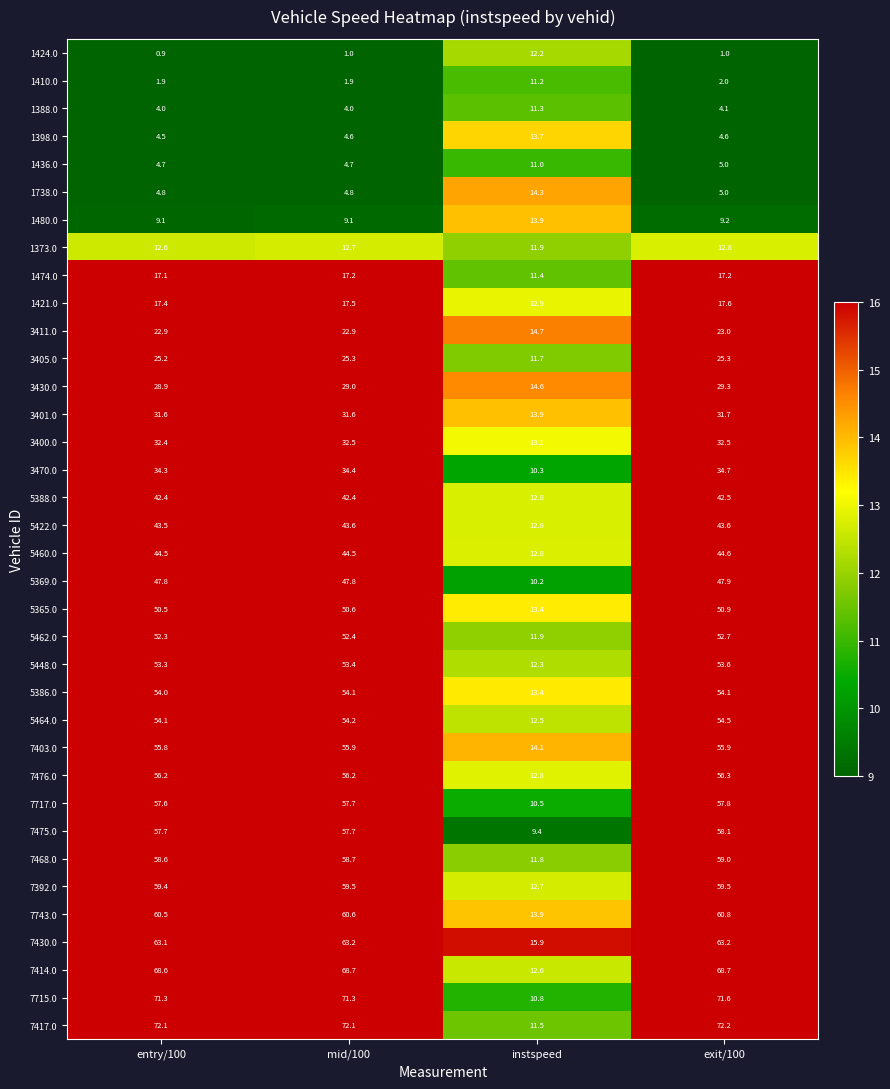

What is the sum of all 5462.0 values?

169.3